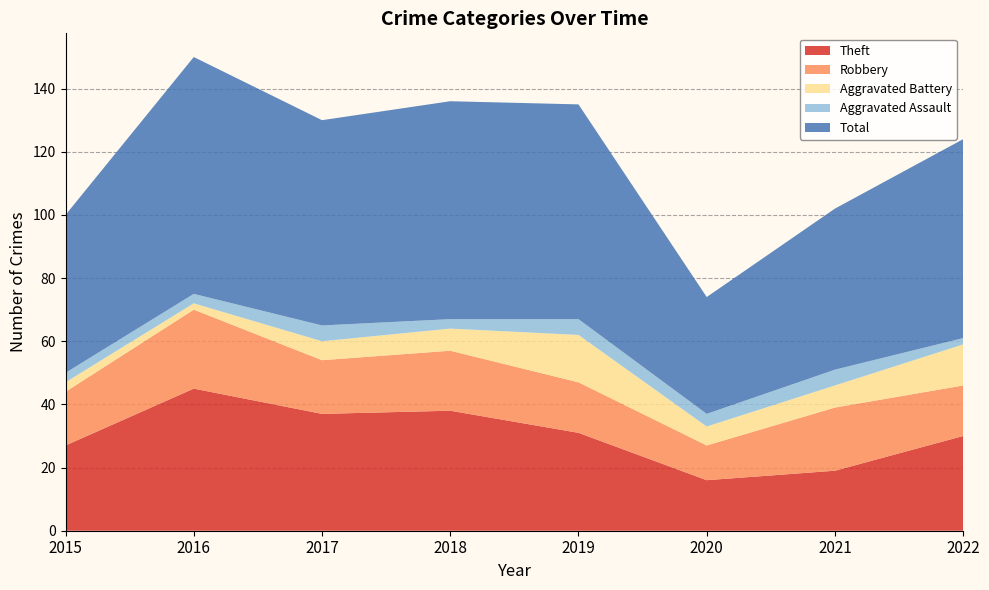

Reading left to right, what are all the values shown in this chart?

Theft: 27	45	37	38	31	16	19	30
Robbery: 17	25	17	19	16	11	20	16
Aggravated Battery: 3	2	6	7	15	6	7	13
Aggravated Assault: 3	3	5	3	5	4	5	2
Total: 50	75	65	69	68	37	51	63